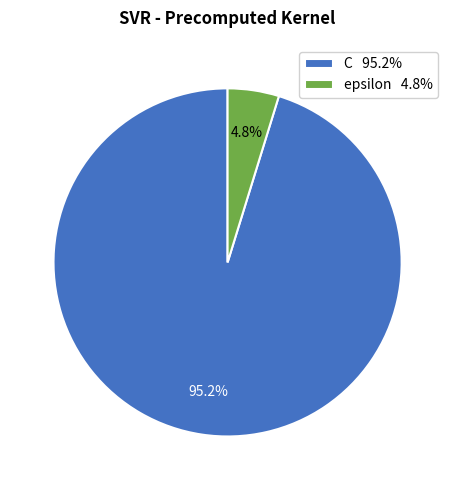

Combined, do epsilon and C account for over 50%?

Yes